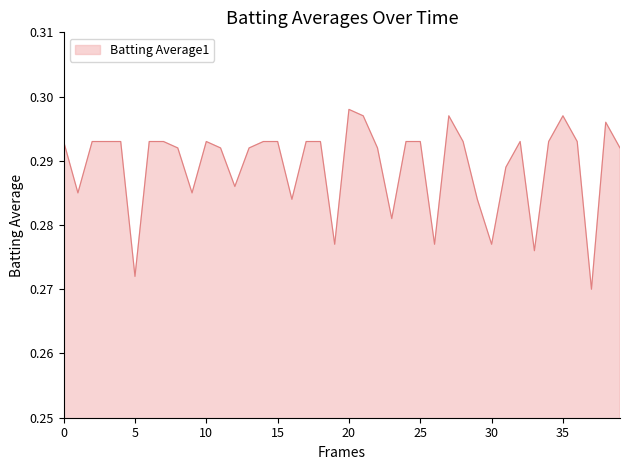

Does the chart have visible grid lines?

No